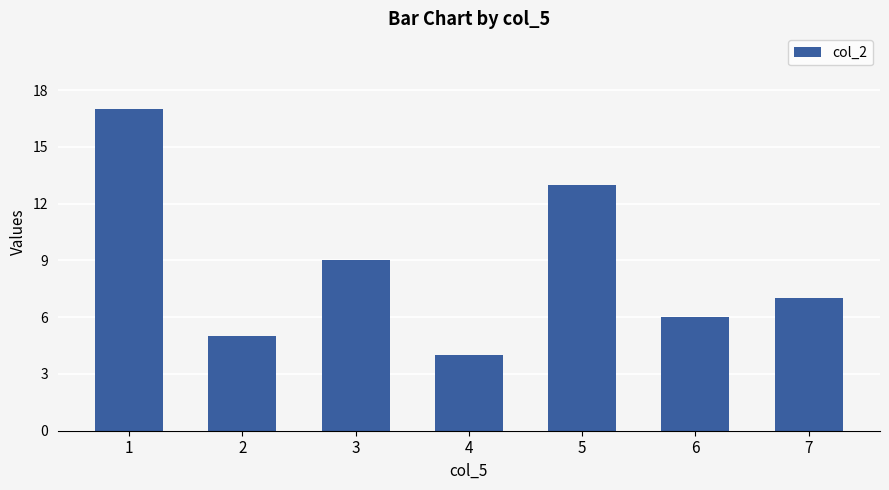

How many bars are there in total?

7